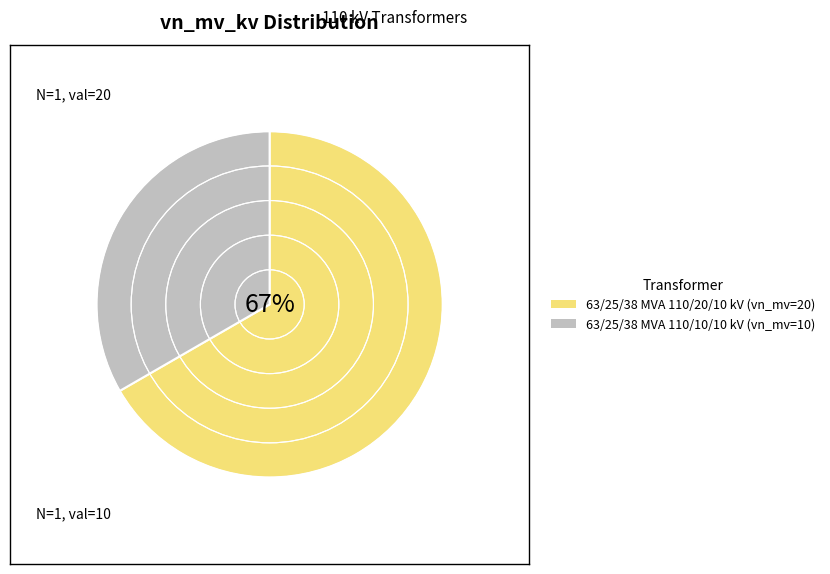

The 63/25/38 MVA 110/10/10 kV slice represents 33% of the pie. True or false?

True